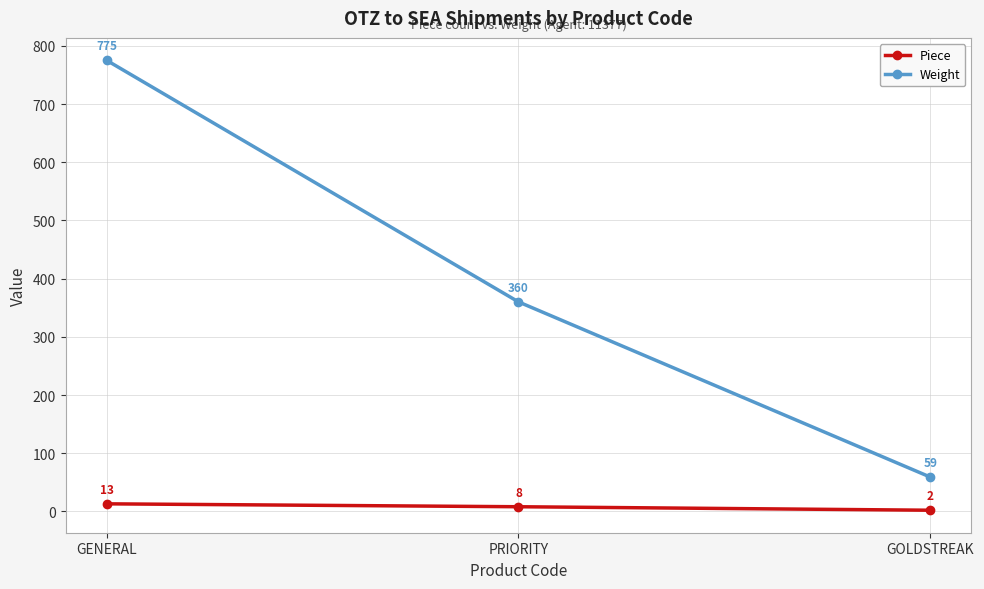

What is the difference between the highest and lowest values at PRIORITY?

352